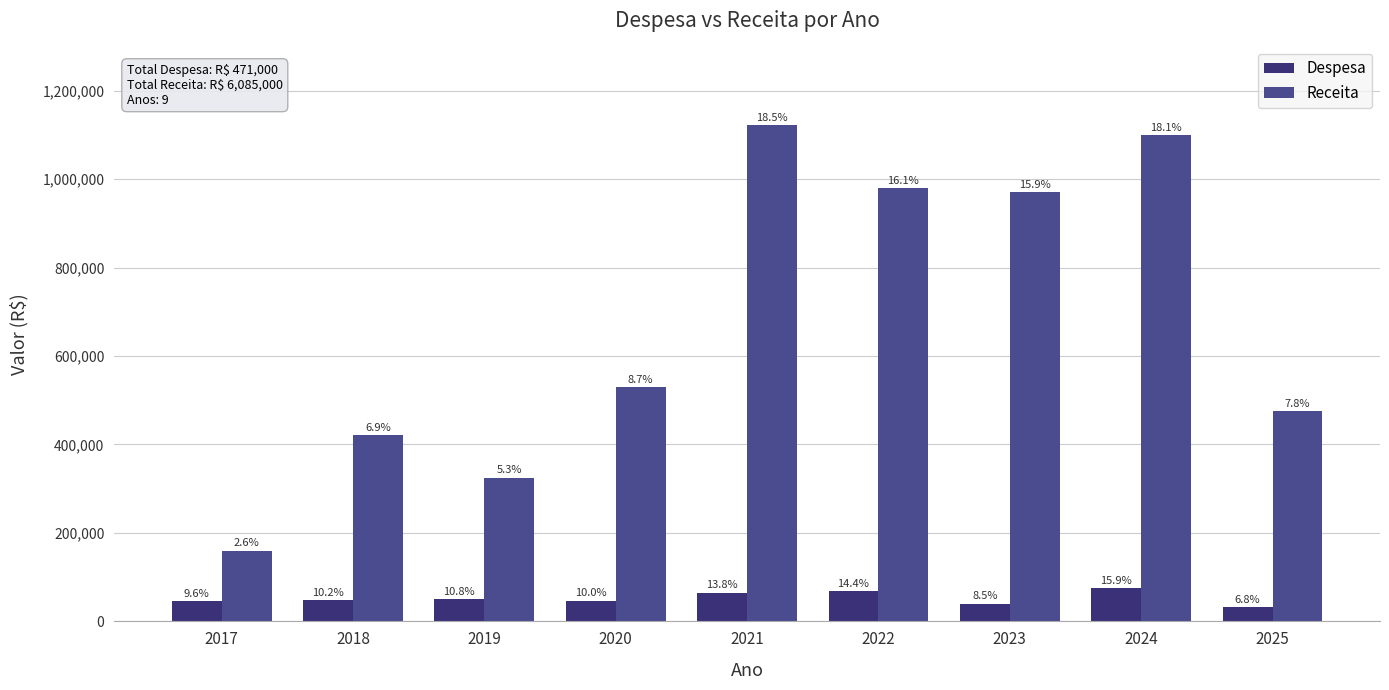

The value of Despesa at 2018 is 48000. True or false?

True